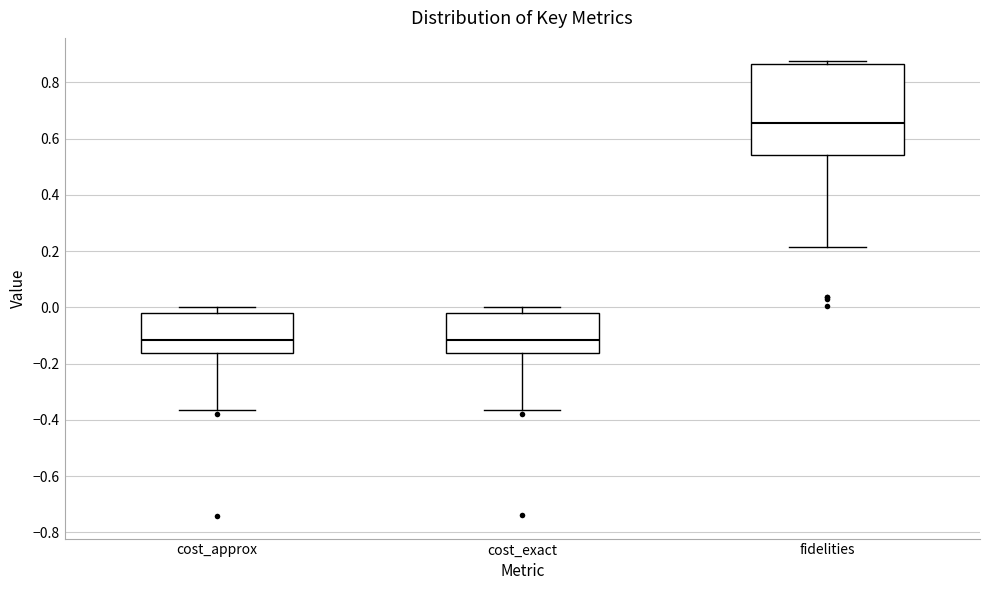

Comparing the boxes themselves (not the whiskers), which one is the tallest?

fidelities